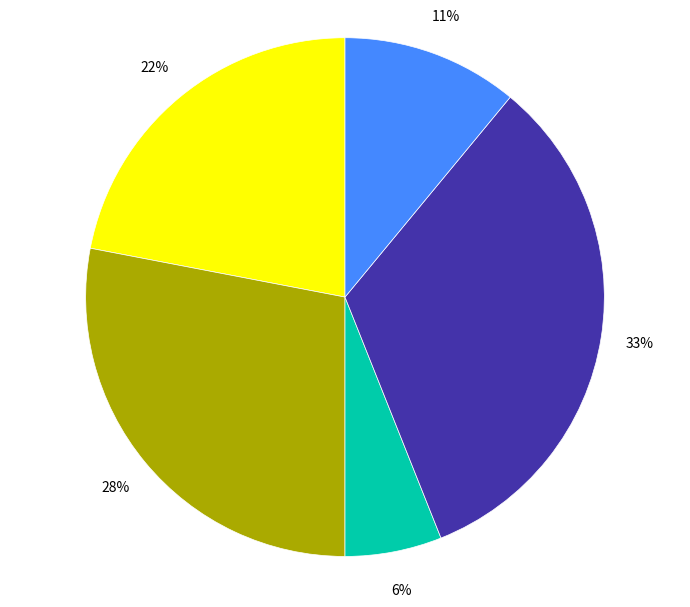

Does any single category account for the majority?

No